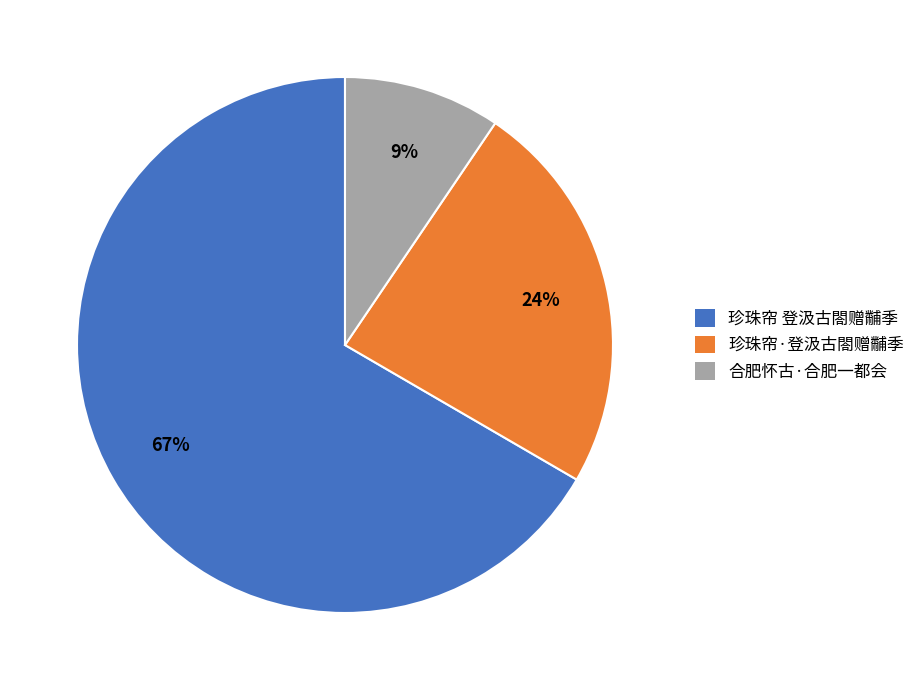

Rank the categories by value from highest to lowest.

珍珠帘 登汲古閤赠黼季, 珍珠帘·登汲古閤赠黼季, 合肥怀古·合肥一都会